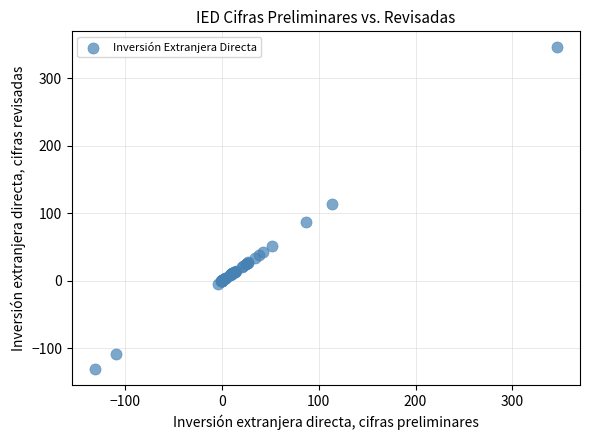

What Y value in the scatter plot is closest to 107?

113.8